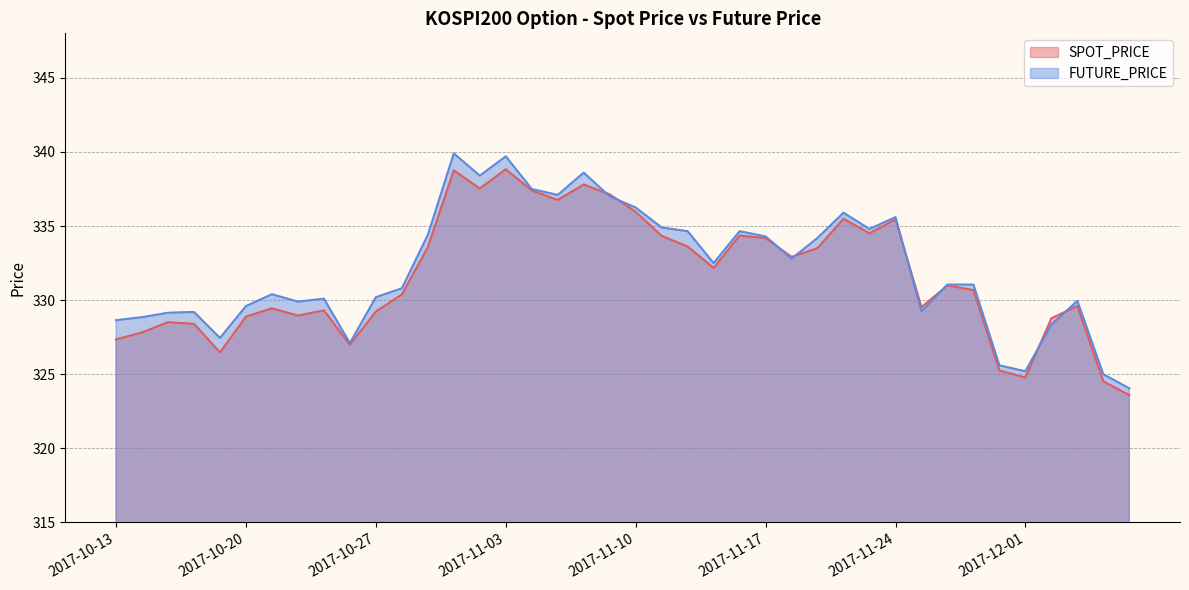

List the series in order of their overall mean, lowest first.

SPOT_PRICE, FUTURE_PRICE